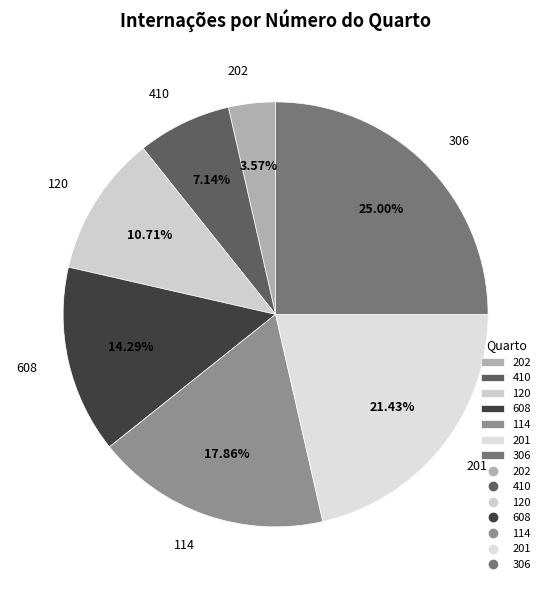

Does 120 represent more than half of the total?

No